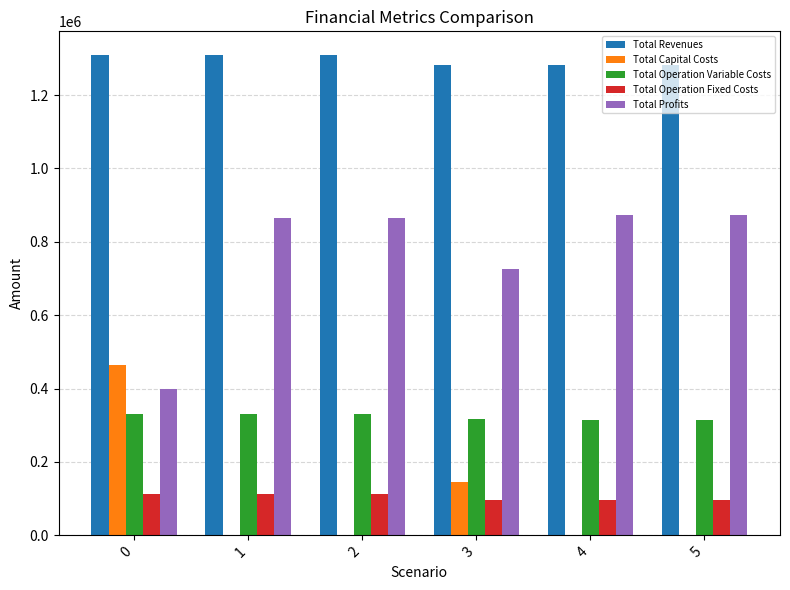

Is it true that Total Operation Fixed Costs equals 30600.6 at 3?

False